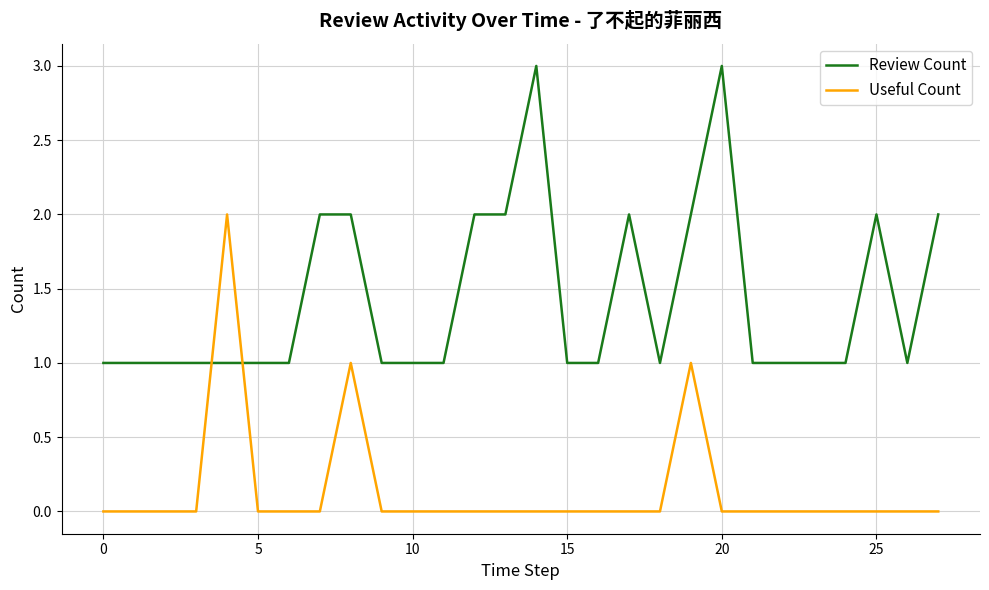

List the series in order of their peak value, highest first.

Review Count, Useful Count